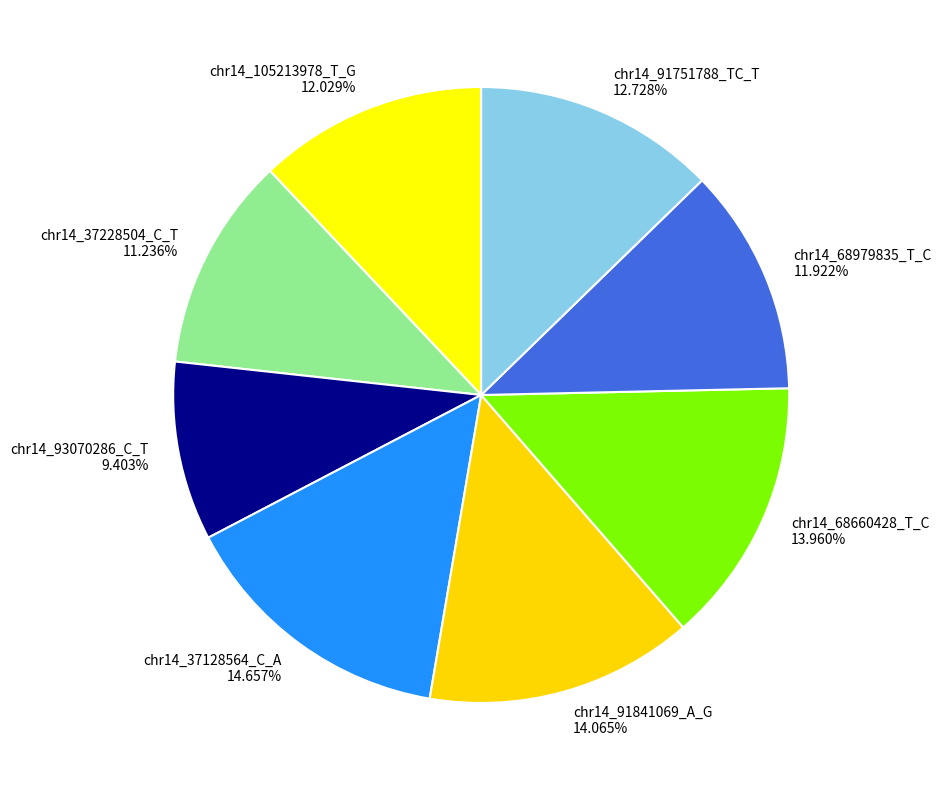

Between chr14_37228504_C_T and chr14_68660428_T_C, which is larger?

chr14_68660428_T_C